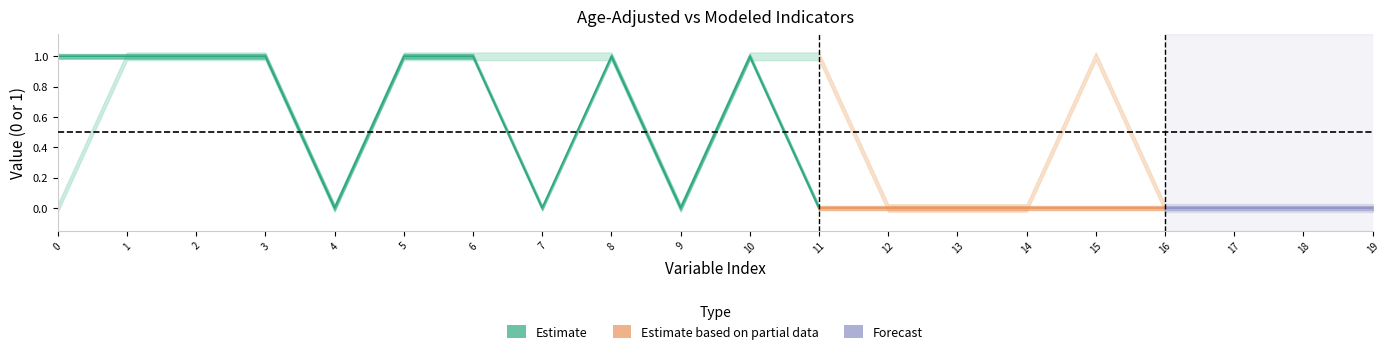

How many age_adjusted values are between 0 and 1?

20